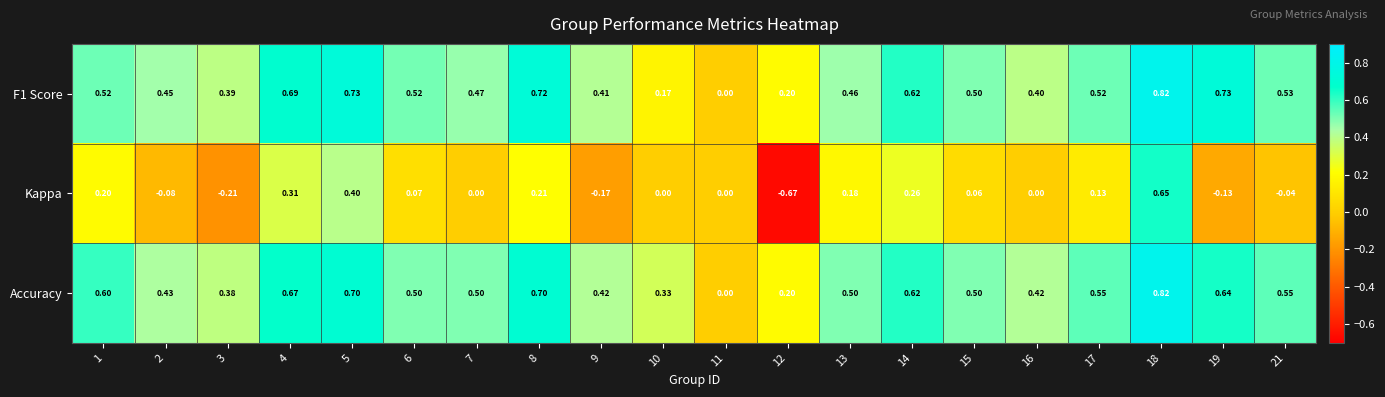

How many categories are shown in the chart?

20